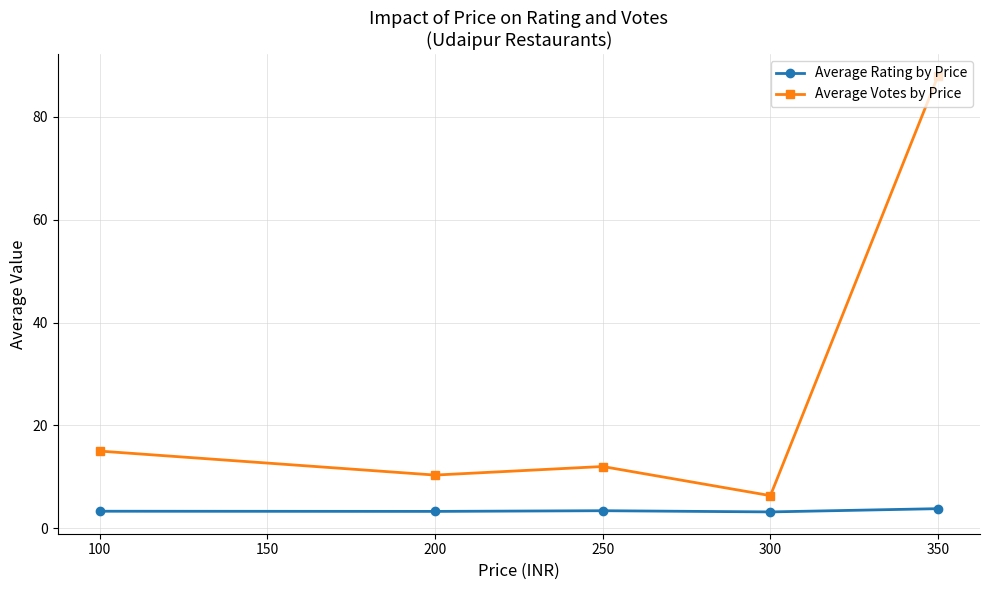

Where is the first local maximum for Average Votes by Price?

250